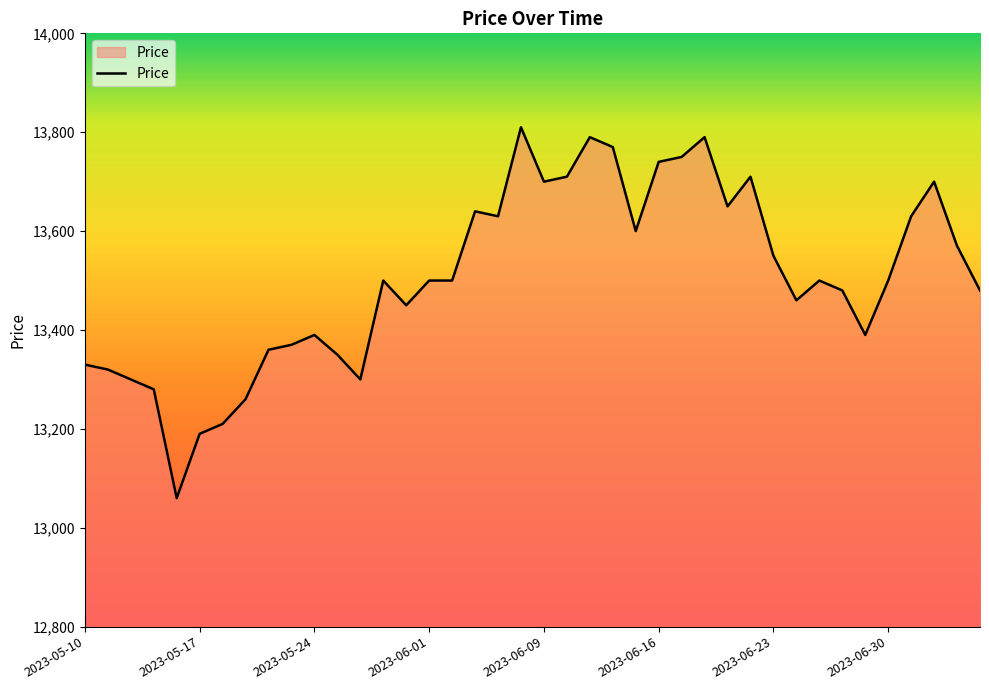

What is the difference between the maximum and minimum values?

750